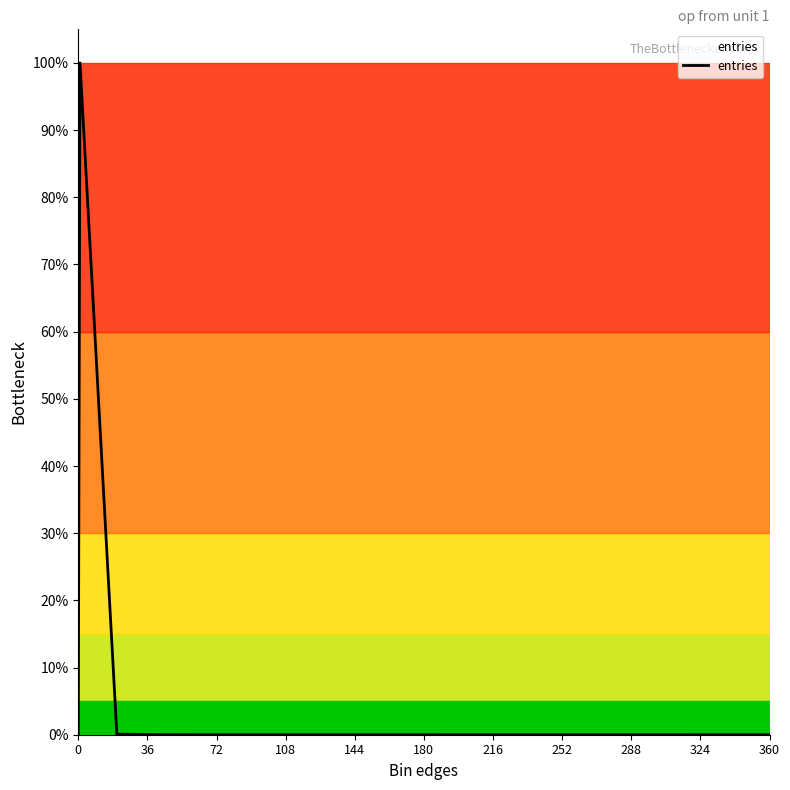

What is the difference between the maximum and minimum values?

100.0